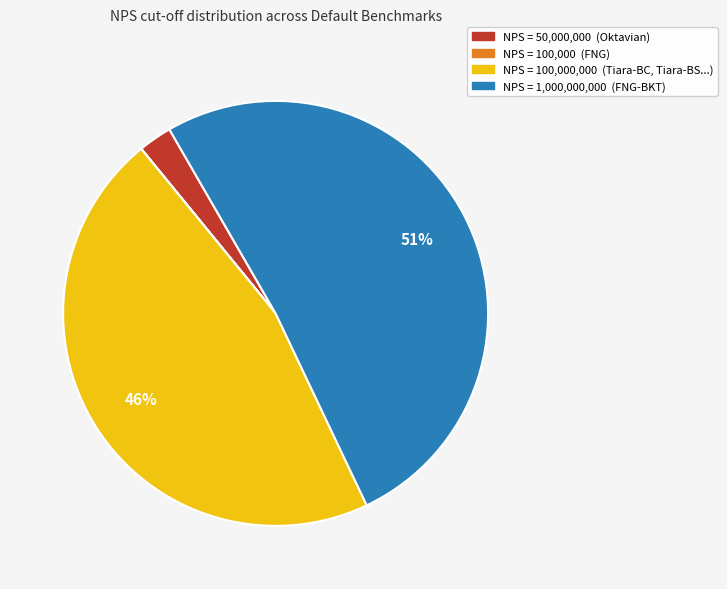

To the nearest percent, what is the difference between the largest and smallest slice percentages?

51%